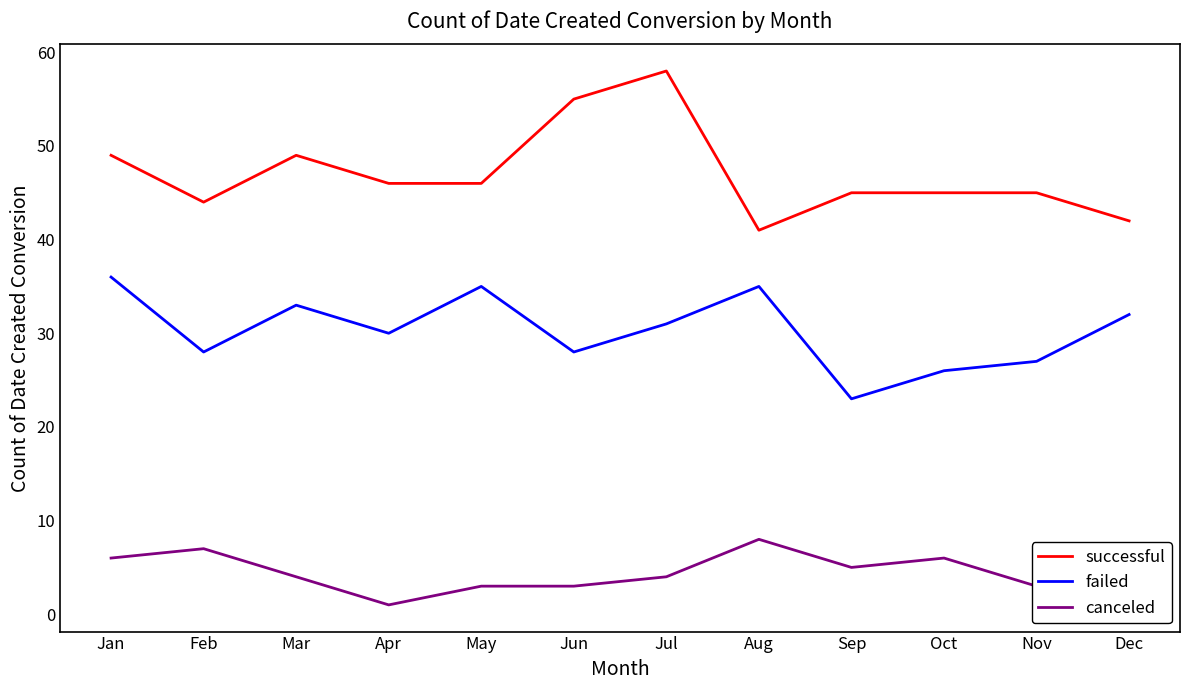

Which category has the highest value across all series?

Jul